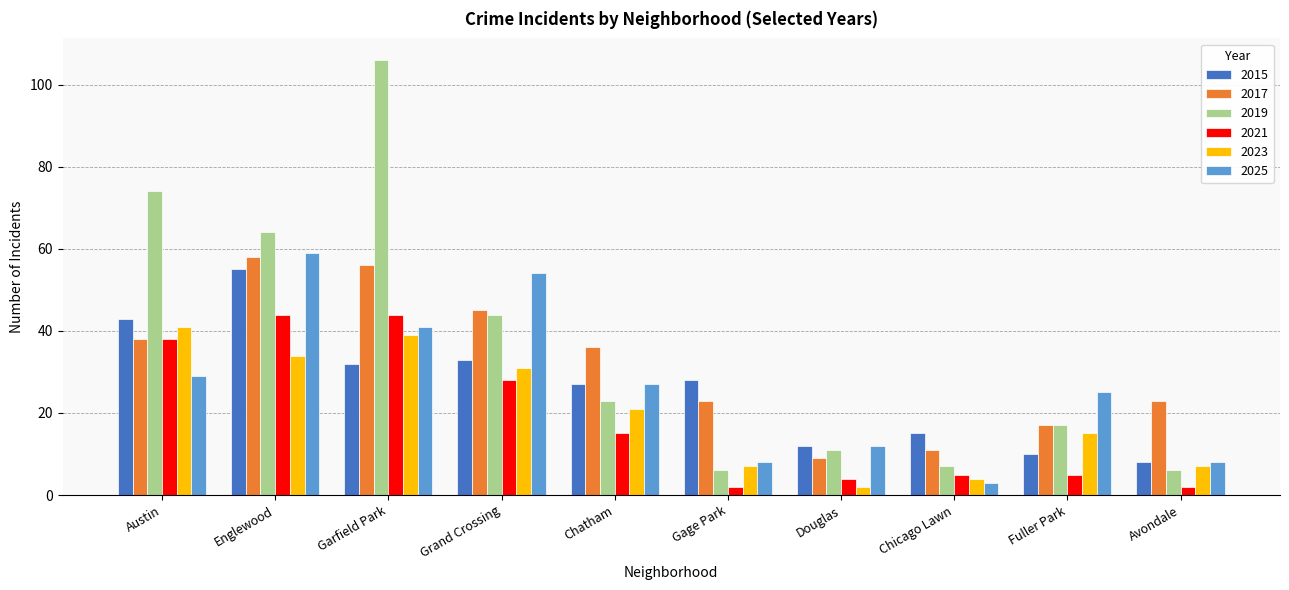

What is the difference between the maximum and minimum values in the 2023 series?

39